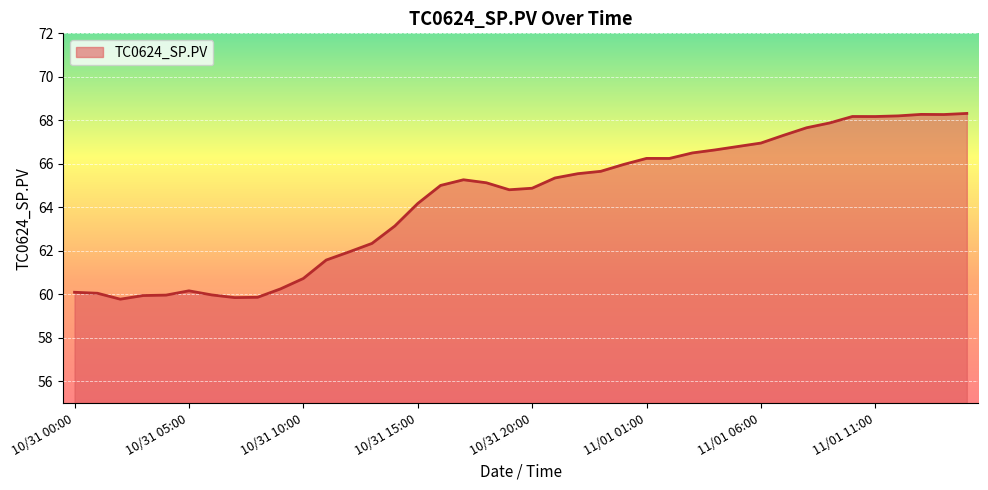

What is the difference between the maximum and minimum values?

8.5